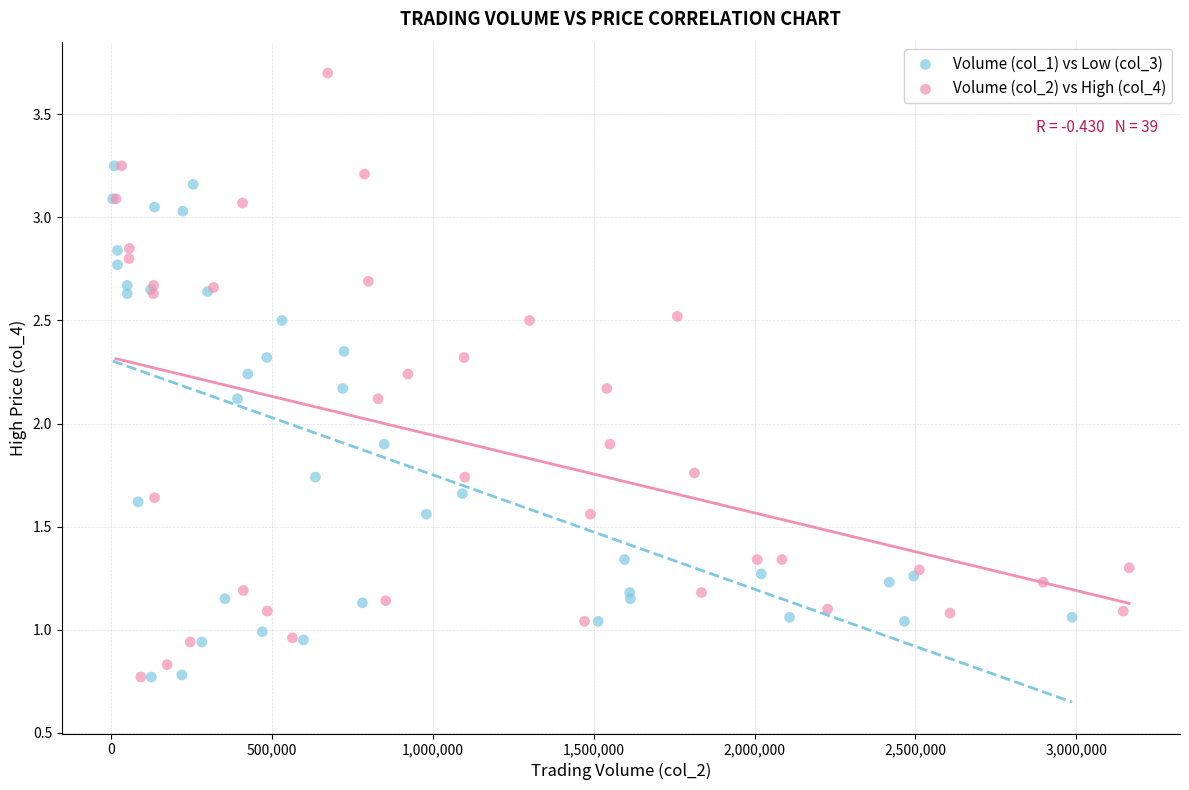

Which series has the widest spread of Y values?

Volume (col_2) vs High (col_4)